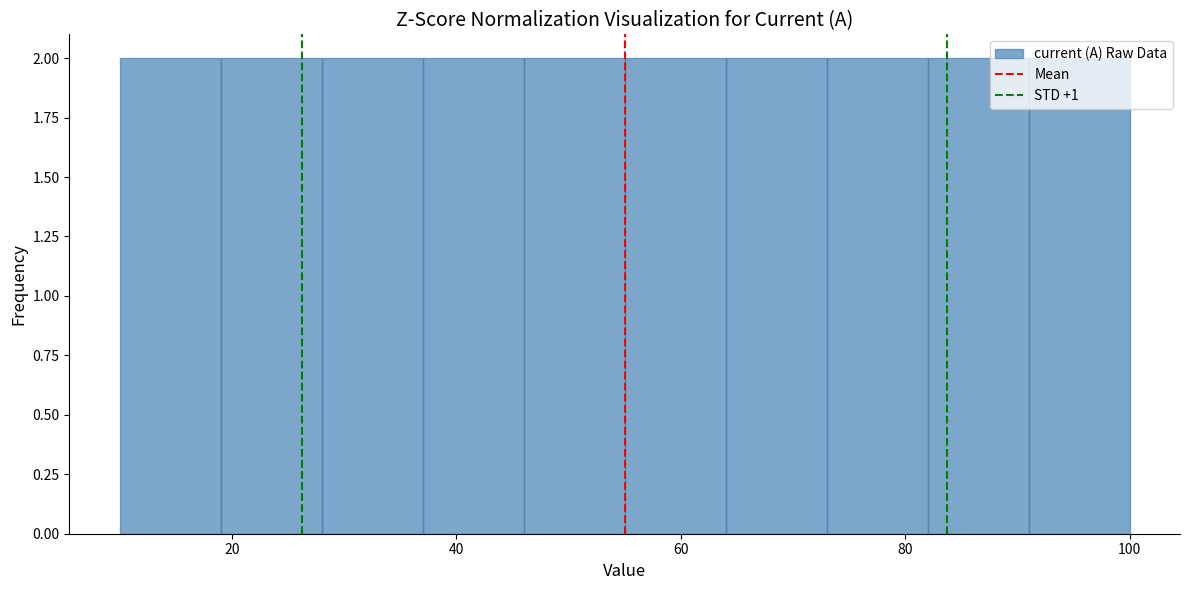

How tall is the bar that spans 28 to 37 on the x-axis? Neither the bar edges nor the heights are printed on the chart, so give them approximately, as read against the axes.

2